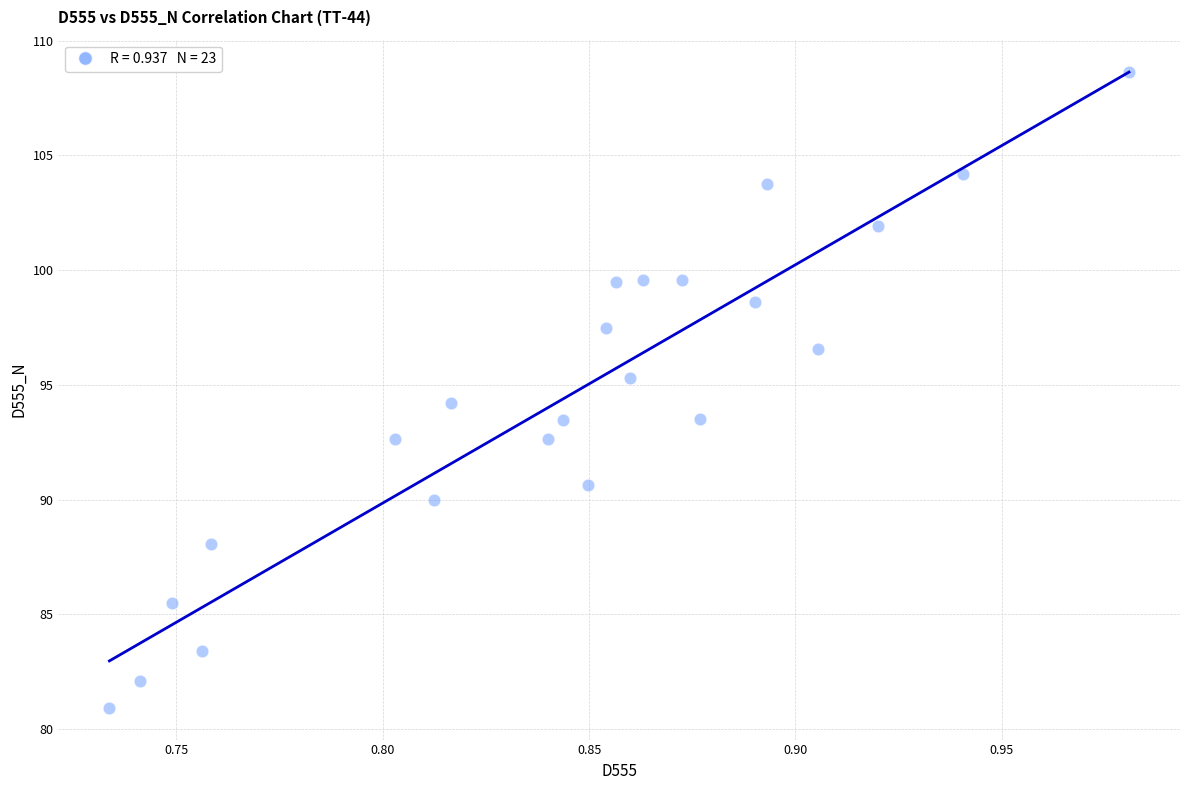

What is the range of Y values (max minus min)?

27.7